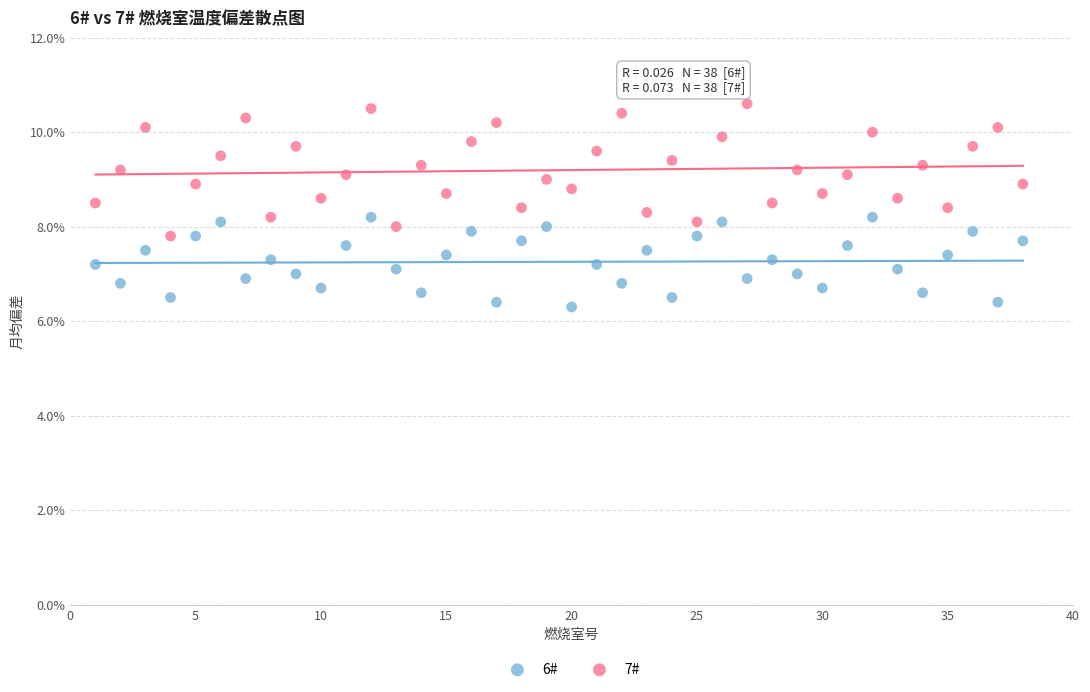

Which series contains the lowest Y value?

6#